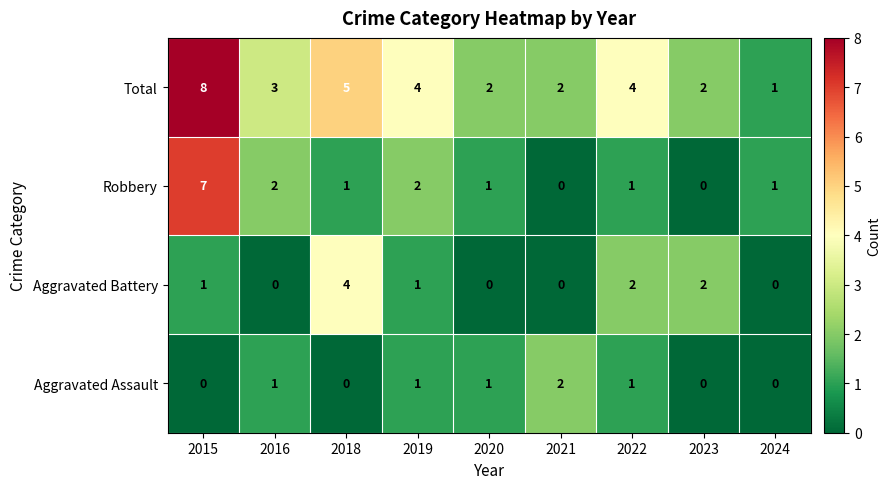

Rank the series by their maximum value, from highest to lowest.

Total, Robbery, Aggravated Battery, Aggravated Assault